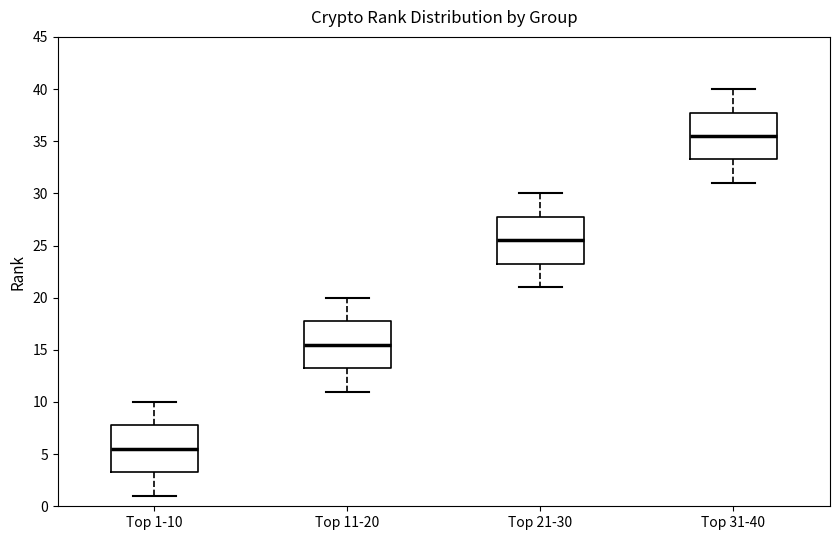

Reading left to right, read every box against the y-axis: the position of its median line, the range the box covers, and the ends of its whiskers. The values are not printed on the chart, so give them approximately, as read against the axis.

Top 1-10: median 5.5, box 3.5 to 8.0, whiskers 1.0 to 10.0
Top 11-20: median 15.5, box 13.5 to 18.0, whiskers 11.0 to 20.0
Top 21-30: median 25.5, box 23.5 to 28.0, whiskers 21.0 to 30.0
Top 31-40: median 35.5, box 33.5 to 38.0, whiskers 31.0 to 40.0